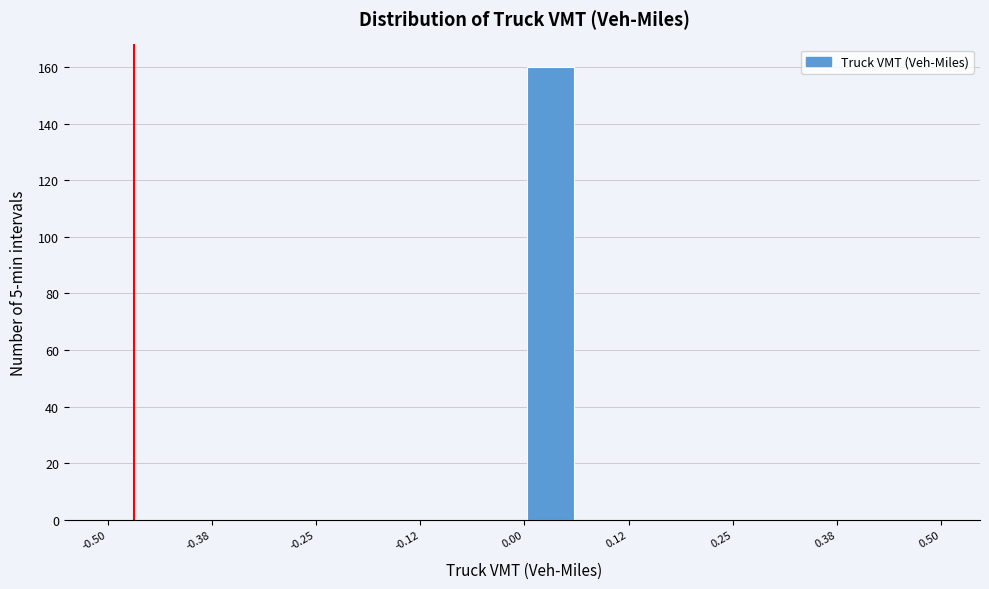

Around what value on the x-axis is the tallest bar? Give the approximate position of its centre, as read against the axis.

0.04